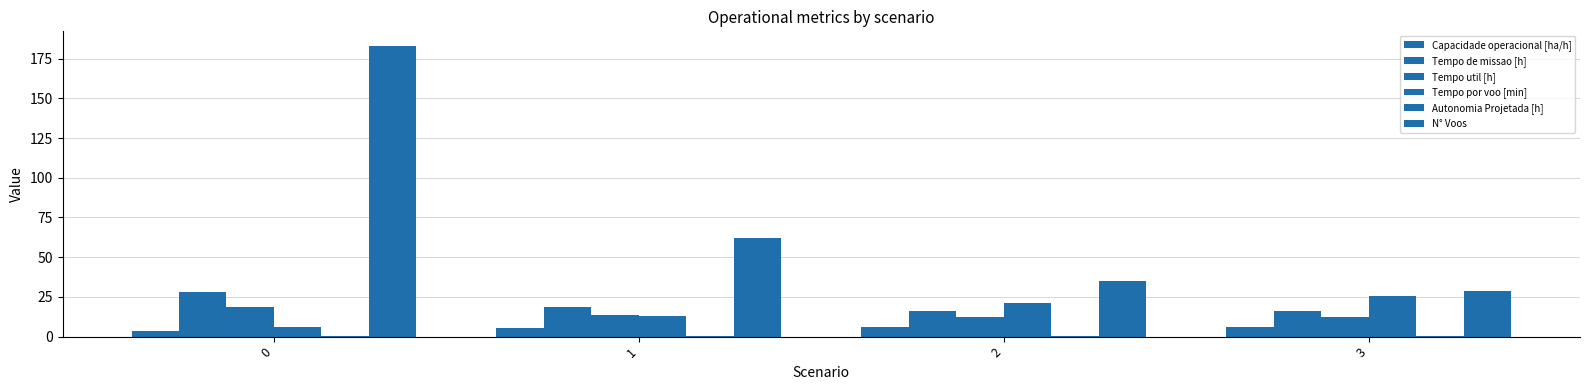

Reading right to left, extract all data points from this chart.

Capacidade operacional [ha/h]: 6.3	6.1	5.4	3.6
Tempo de missao [h]: 15.9	16.3	18.4	28.1
Tempo util [h]: 12.2	12.4	13.5	18.4
Tempo por voo [min]: 25.3	21.4	13.0	6.0
Autonomia Projetada [h]: 0.4	0.3	0.2	0.1
N° Voos: 29.0	35.0	62.0	183.0